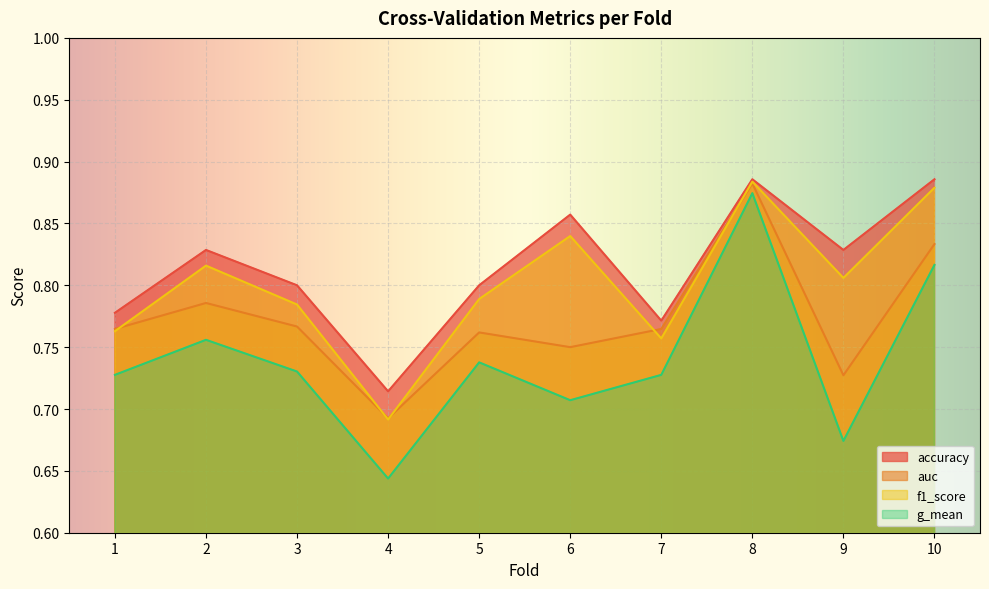

The auc series shows 0.8 at 10. True or false?

True